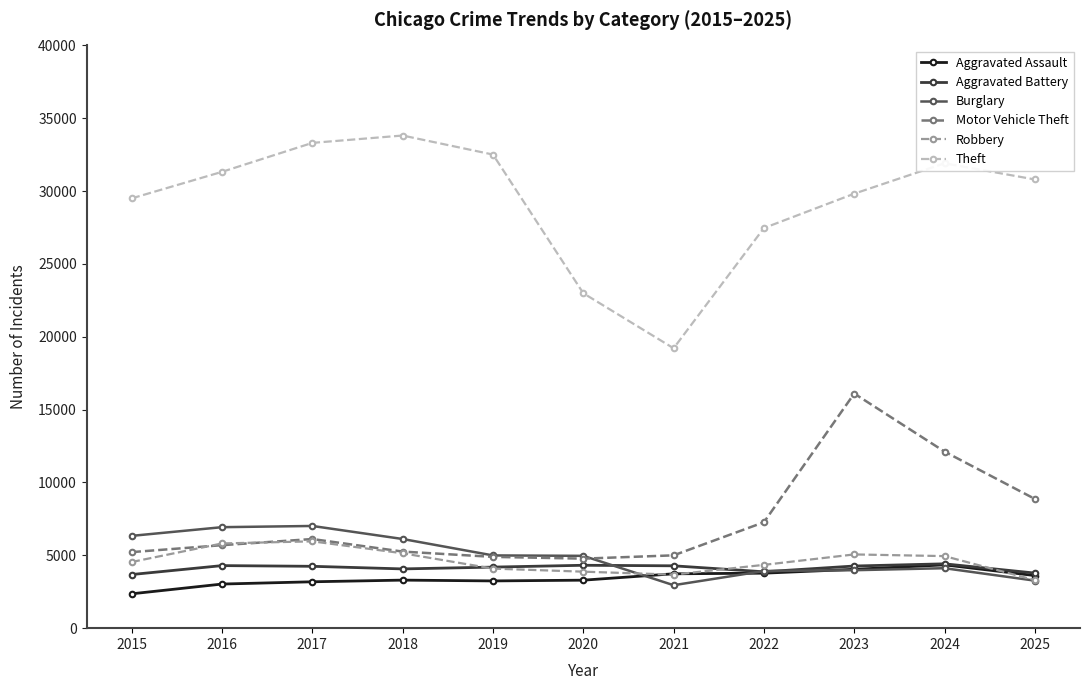

What value does the Aggravated Assault series have at 2019?

3243